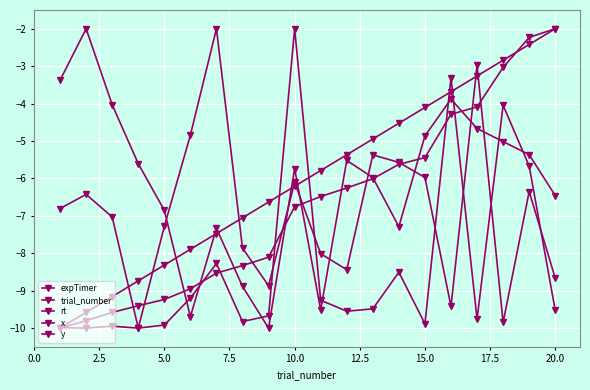

How many data points does each series have?

20